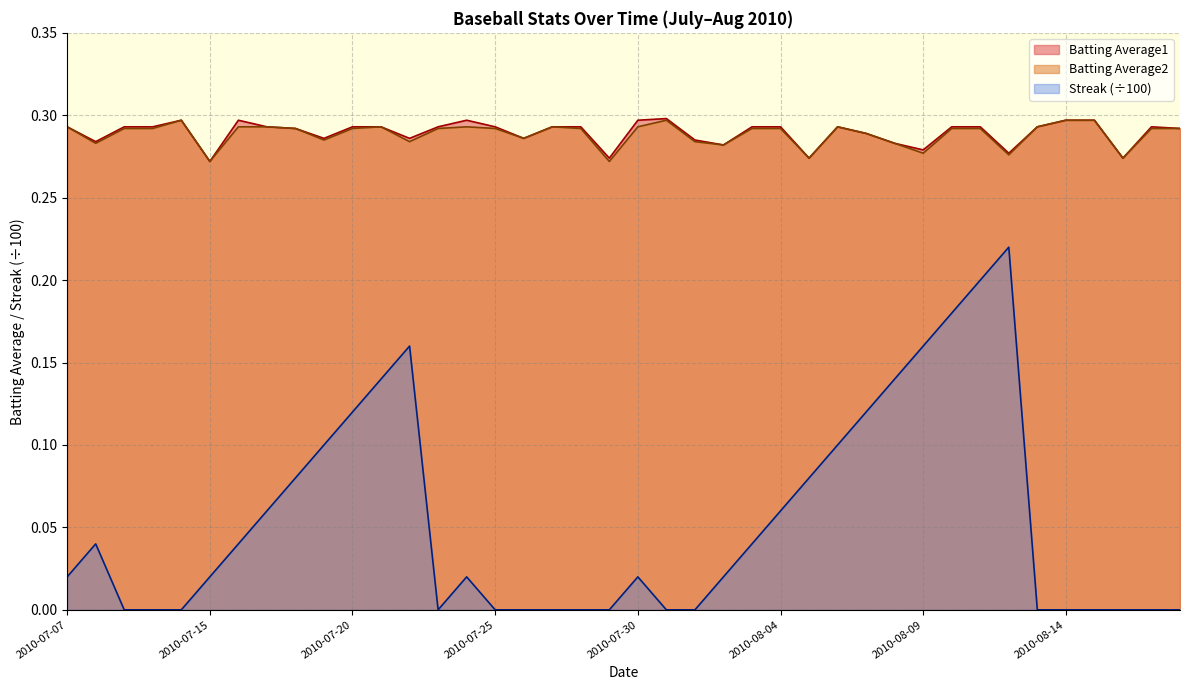

Reading right to left, extract all data points from this chart.

Batting Average1: 2010-08-18=0.3	2010-08-17=0.3	2010-08-16=0.3	2010-08-15=0.3	2010-08-14=0.3	2010-08-13=0.3	2010-08-12=0.3	2010-08-11=0.3	2010-08-10=0.3	2010-08-09=0.3	2010-08-08=0.3	2010-08-07=0.3	2010-08-06=0.3	2010-08-05=0.3	2010-08-04=0.3	2010-08-03=0.3	2010-08-02=0.3	2010-08-01=0.3	2010-07-31=0.3	2010-07-30=0.3	2010-07-29=0.3	2010-07-28=0.3	2010-07-27=0.3	2010-07-26=0.3	2010-07-25=0.3	2010-07-24=0.3	2010-07-23=0.3	2010-07-22=0.3	2010-07-21=0.3	2010-07-20=0.3	2010-07-19=0.3	2010-07-18=0.3	2010-07-17=0.3	2010-07-16=0.3	2010-07-15=0.3	2010-07-11=0.3	2010-07-10=0.3	2010-07-09=0.3	2010-07-08=0.3	2010-07-07=0.3
Batting Average2: 2010-08-18=0.3	2010-08-17=0.3	2010-08-16=0.3	2010-08-15=0.3	2010-08-14=0.3	2010-08-13=0.3	2010-08-12=0.3	2010-08-11=0.3	2010-08-10=0.3	2010-08-09=0.3	2010-08-08=0.3	2010-08-07=0.3	2010-08-06=0.3	2010-08-05=0.3	2010-08-04=0.3	2010-08-03=0.3	2010-08-02=0.3	2010-08-01=0.3	2010-07-31=0.3	2010-07-30=0.3	2010-07-29=0.3	2010-07-28=0.3	2010-07-27=0.3	2010-07-26=0.3	2010-07-25=0.3	2010-07-24=0.3	2010-07-23=0.3	2010-07-22=0.3	2010-07-21=0.3	2010-07-20=0.3	2010-07-19=0.3	2010-07-18=0.3	2010-07-17=0.3	2010-07-16=0.3	2010-07-15=0.3	2010-07-11=0.3	2010-07-10=0.3	2010-07-09=0.3	2010-07-08=0.3	2010-07-07=0.3
Streak: 2010-08-18=0.0	2010-08-17=0.0	2010-08-16=0.0	2010-08-15=0.0	2010-08-14=0.0	2010-08-13=0.0	2010-08-12=0.2	2010-08-11=0.2	2010-08-10=0.2	2010-08-09=0.2	2010-08-08=0.1	2010-08-07=0.1	2010-08-06=0.1	2010-08-05=0.1	2010-08-04=0.1	2010-08-03=0.0	2010-08-02=0.0	2010-08-01=0.0	2010-07-31=0.0	2010-07-30=0.0	2010-07-29=0.0	2010-07-28=0.0	2010-07-27=0.0	2010-07-26=0.0	2010-07-25=0.0	2010-07-24=0.0	2010-07-23=0.0	2010-07-22=0.2	2010-07-21=0.1	2010-07-20=0.1	2010-07-19=0.1	2010-07-18=0.1	2010-07-17=0.1	2010-07-16=0.0	2010-07-15=0.0	2010-07-11=0.0	2010-07-10=0.0	2010-07-09=0.0	2010-07-08=0.0	2010-07-07=0.0